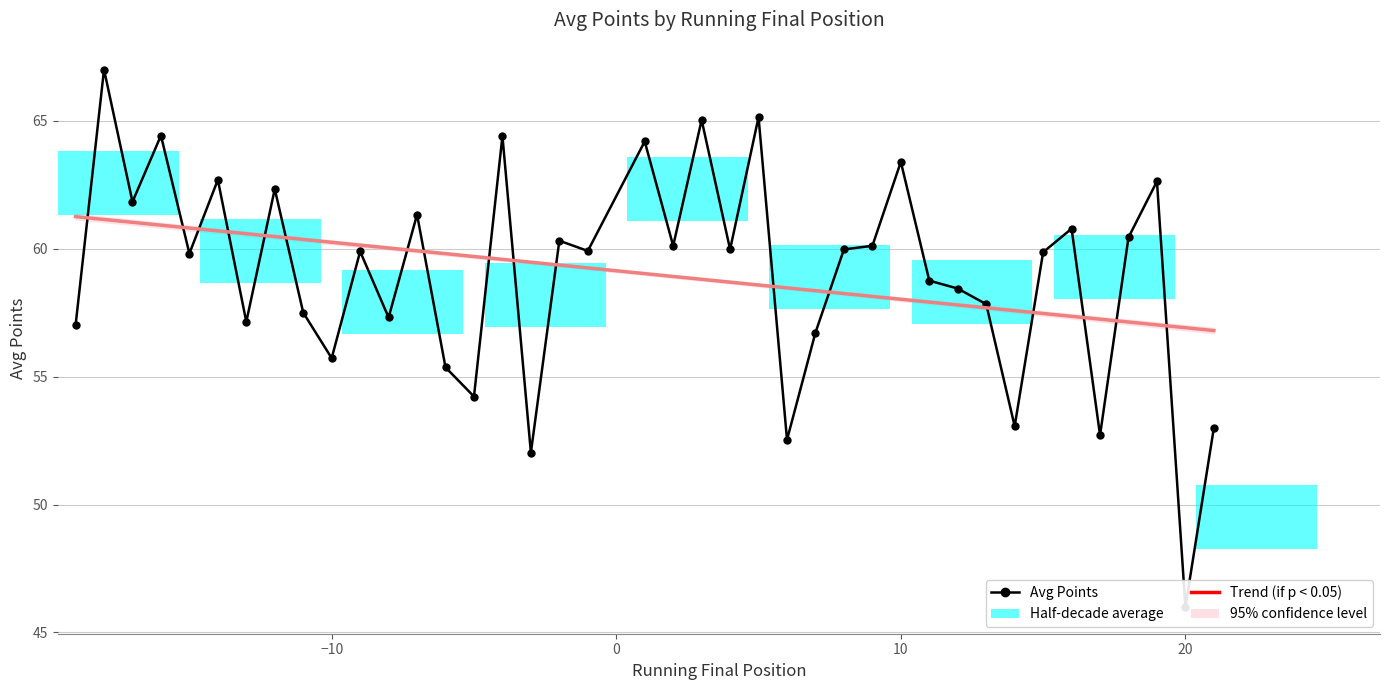

What is the difference between the second highest and minimum values in the Avg Points series?

19.1